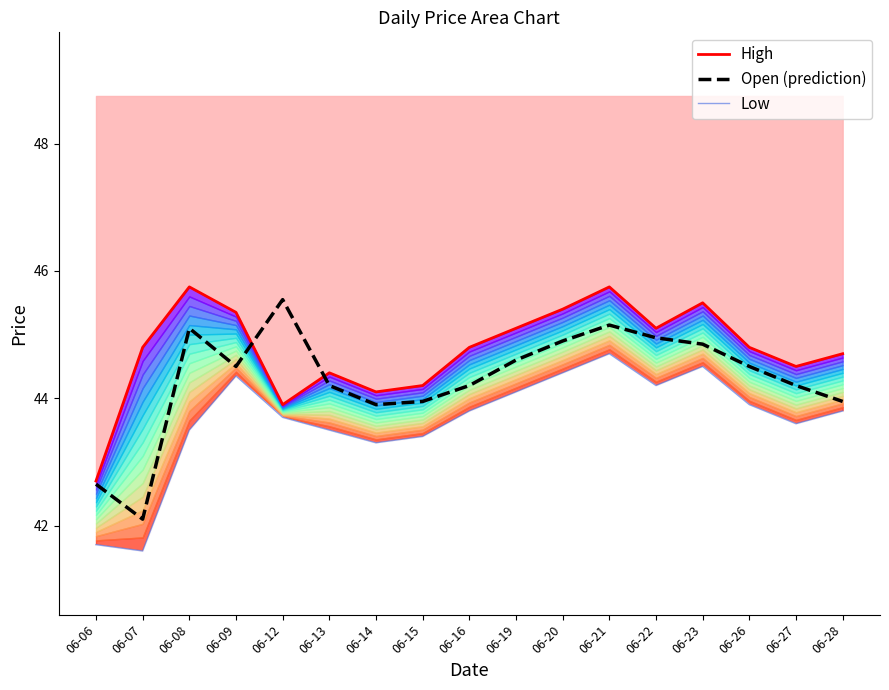

Does the chart display data point markers on the line(s)?

No